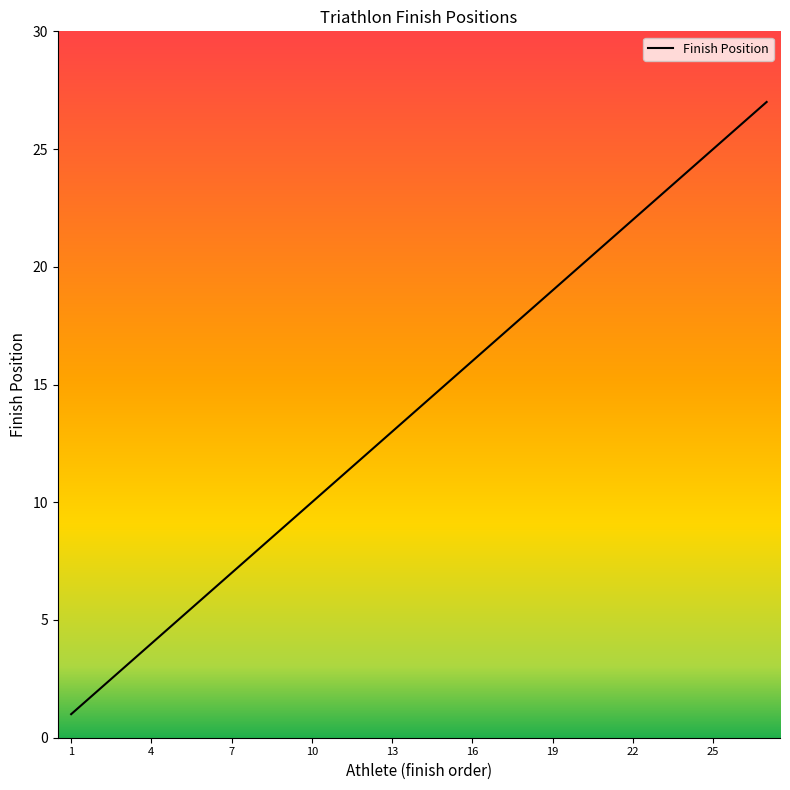

What is the greatest value displayed?

27